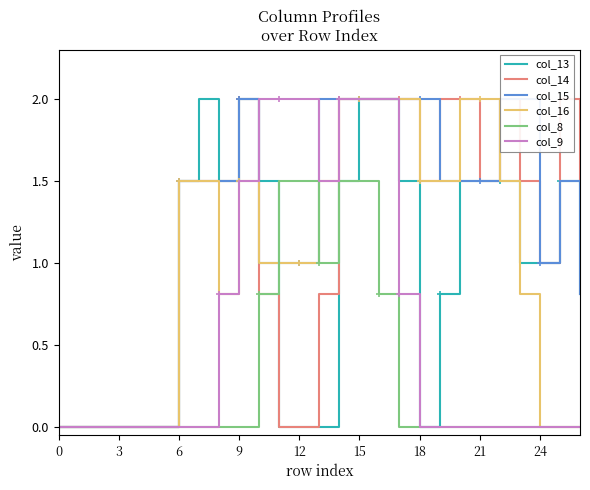

Between 15 and 16, which series saw the biggest shift?

col_8